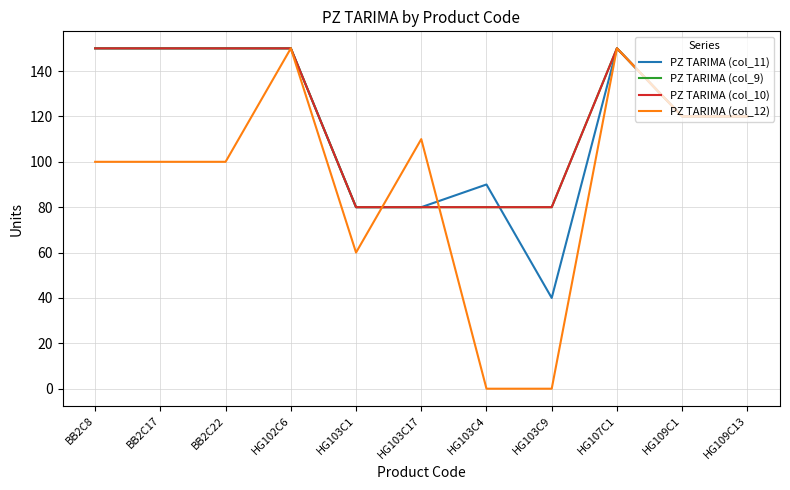

Which has a higher value, HG109C13 or HG103C9?

HG109C13